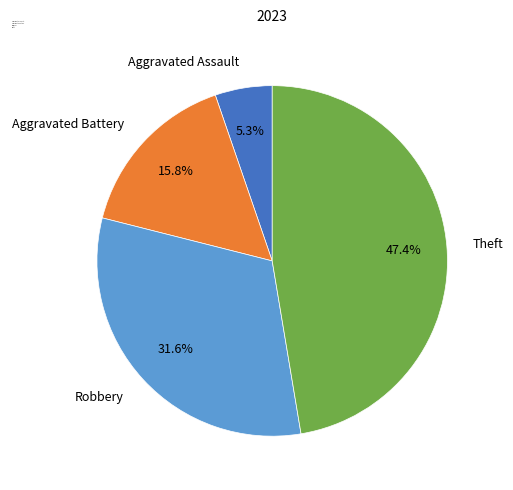

Which has a higher value, Theft or Aggravated Battery?

Theft